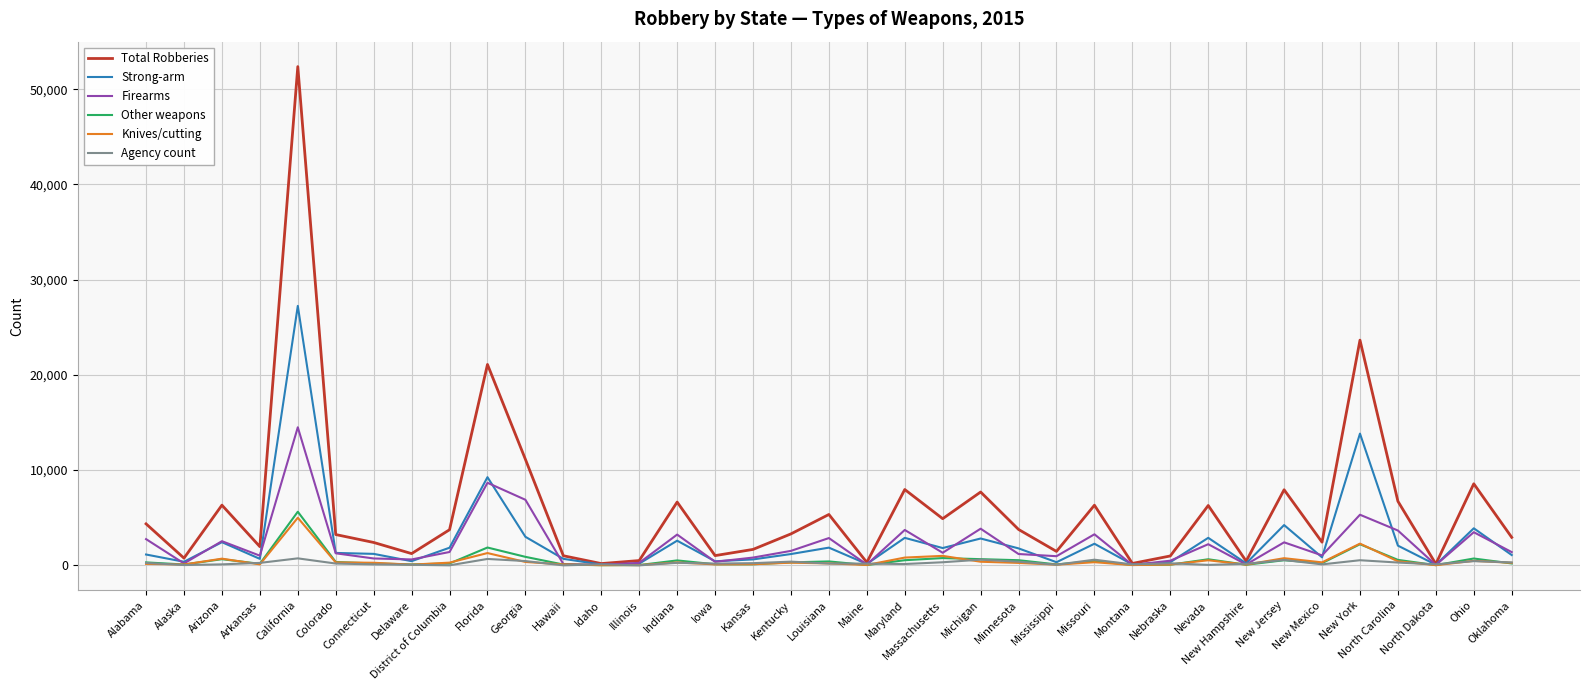

What is the sum of all Knives/cutting values?

17973